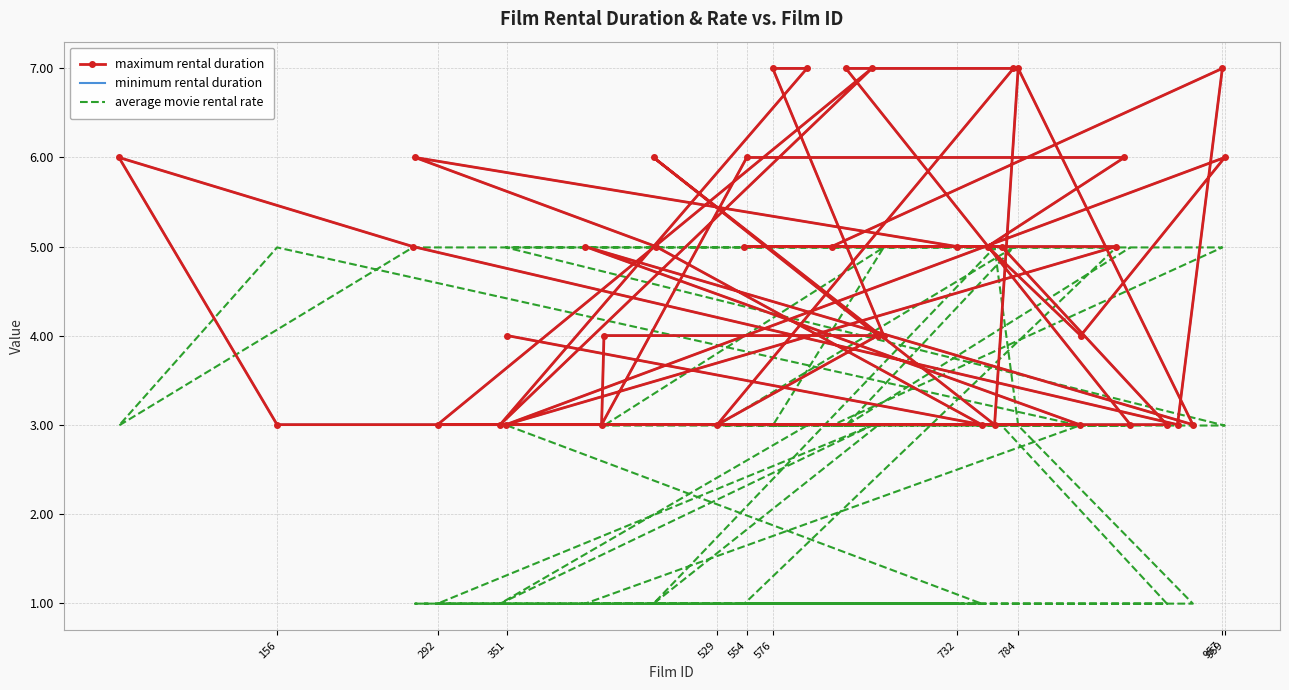

Which series changed the most between 959 and 292?

maximum rental duration